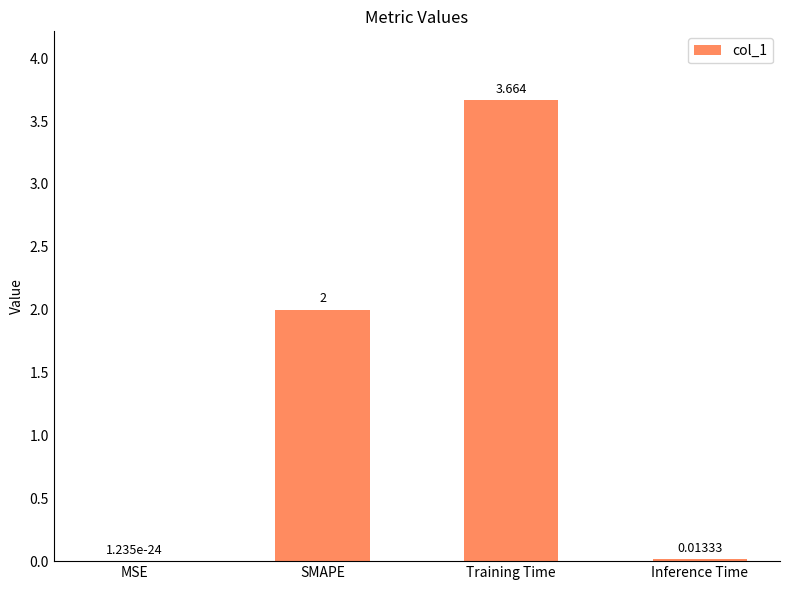

Which label corresponds to the largest value in the chart?

Training Time